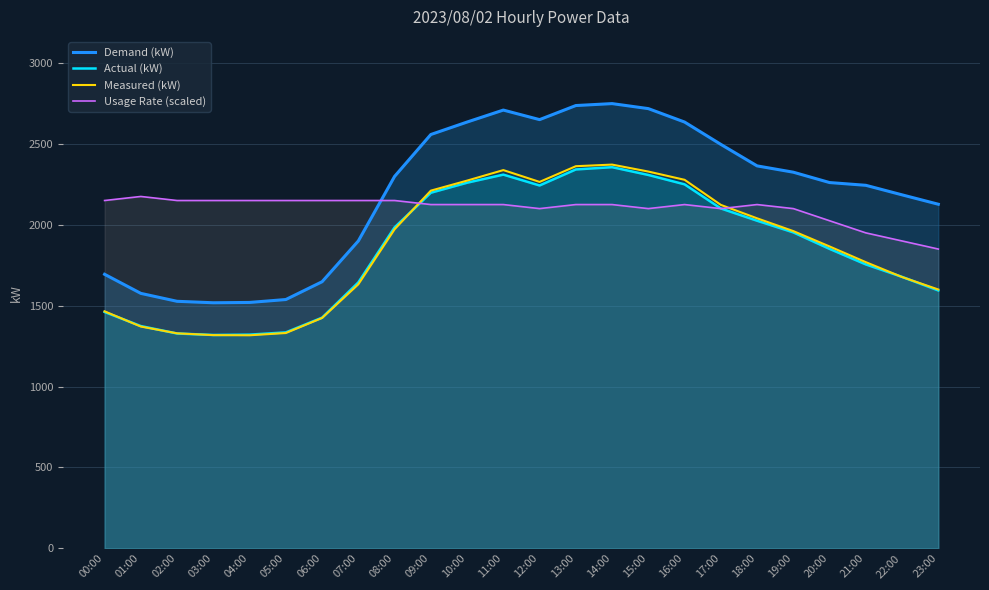

Is the value of Measured (kW) at 10:00 greater than the value of Actual (kW) at 08:00?

Yes